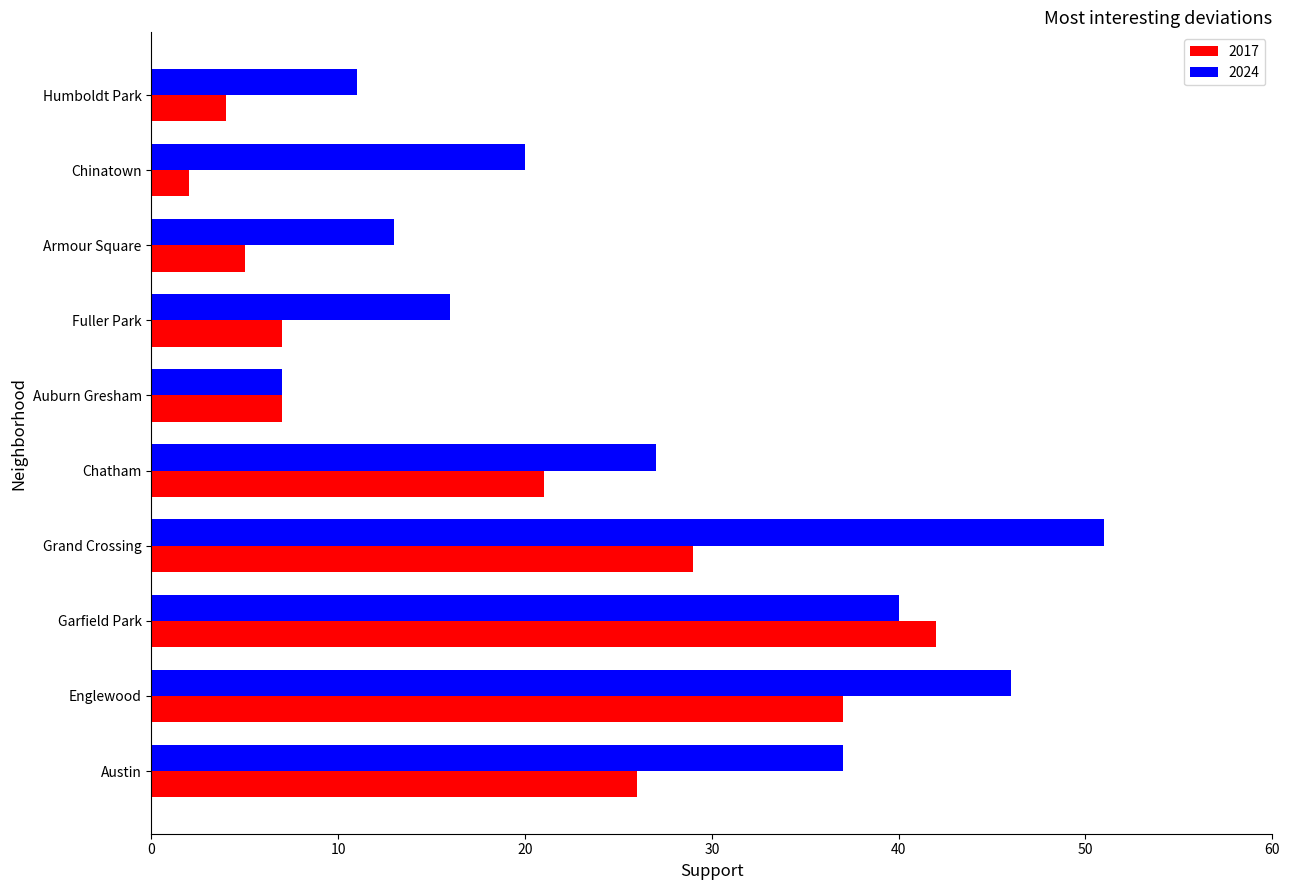

What is the sum of the 2024 values at Englewood and Humboldt Park?

57